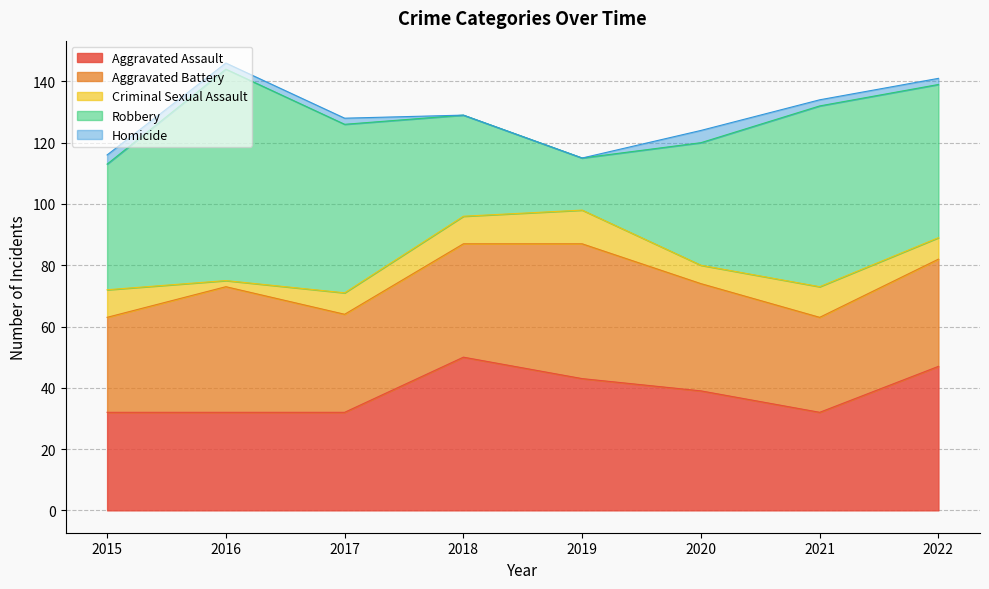

At which category is the sum across all series the highest?

2016